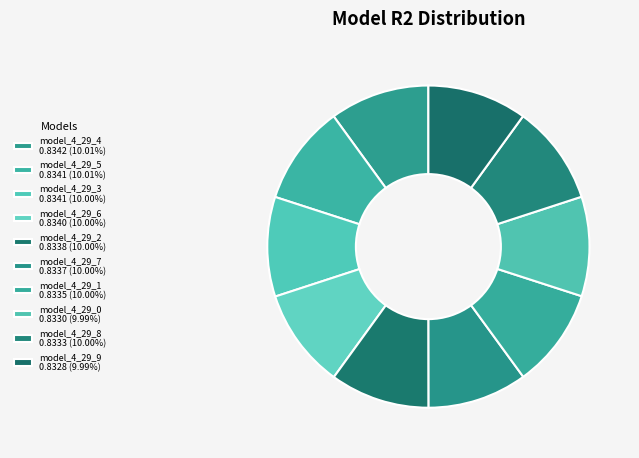

How many segments does this pie chart have?

10